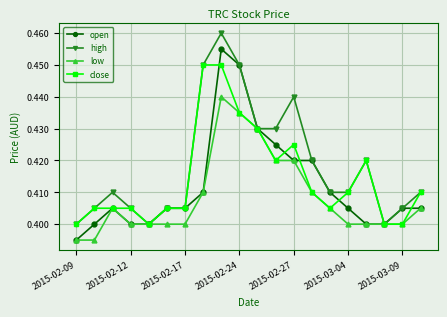

Which series has the largest total across all categories?

high